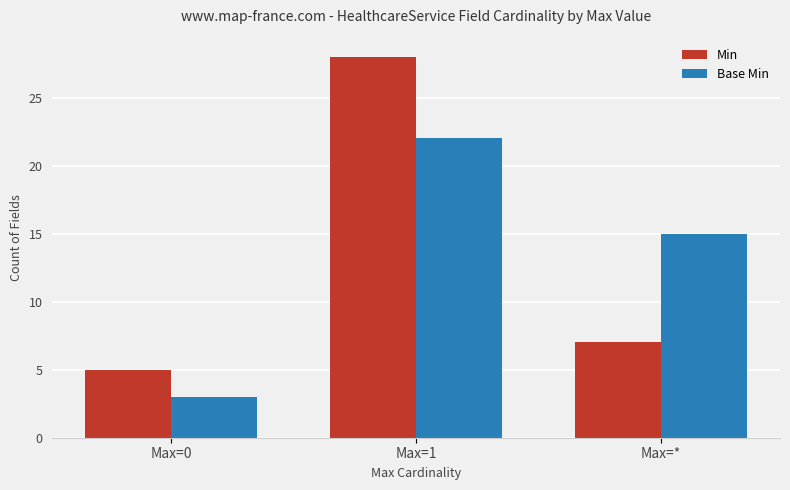

What is the difference between the second highest and minimum values in the Min series?

2